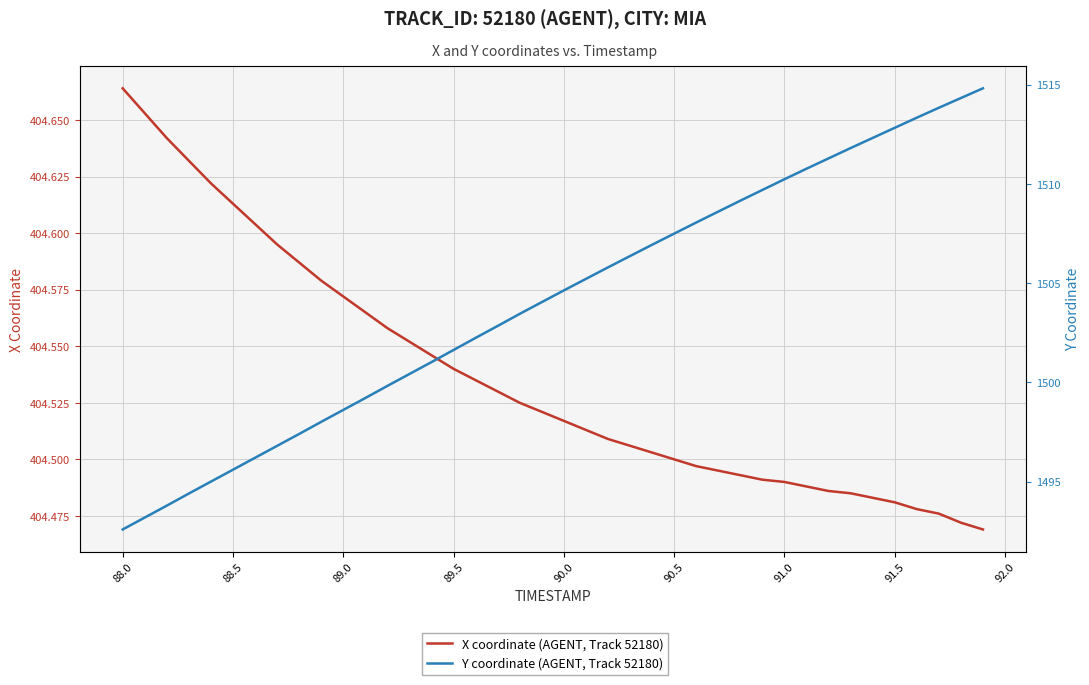

True or false: X coordinate (AGENT, Track 52180) and Y coordinate (AGENT, Track 52180) cross at least once.

False